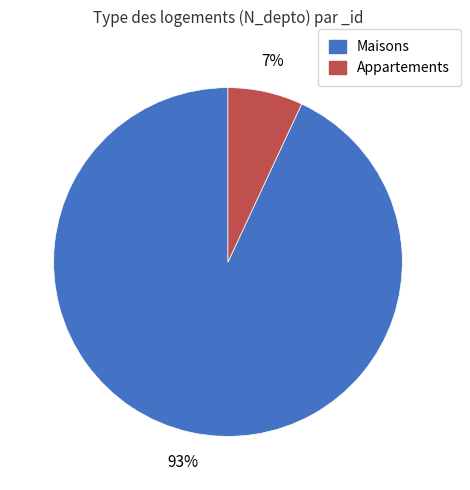

What percentage is the Maisons slice, to the nearest percent?

93%